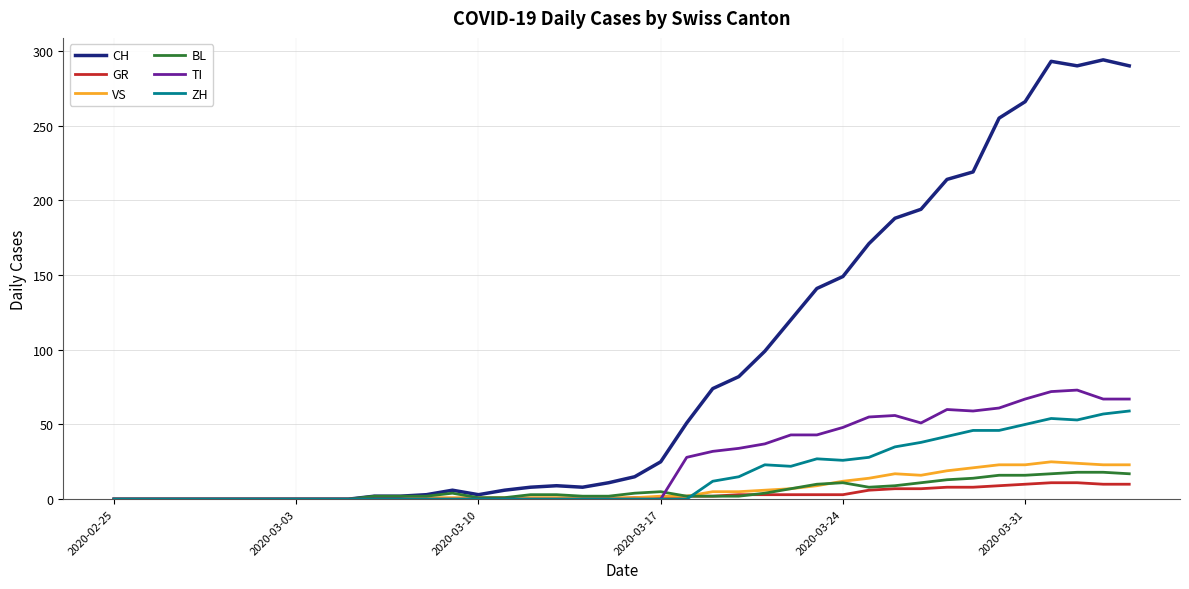

Which series has the largest total across all categories?

CH